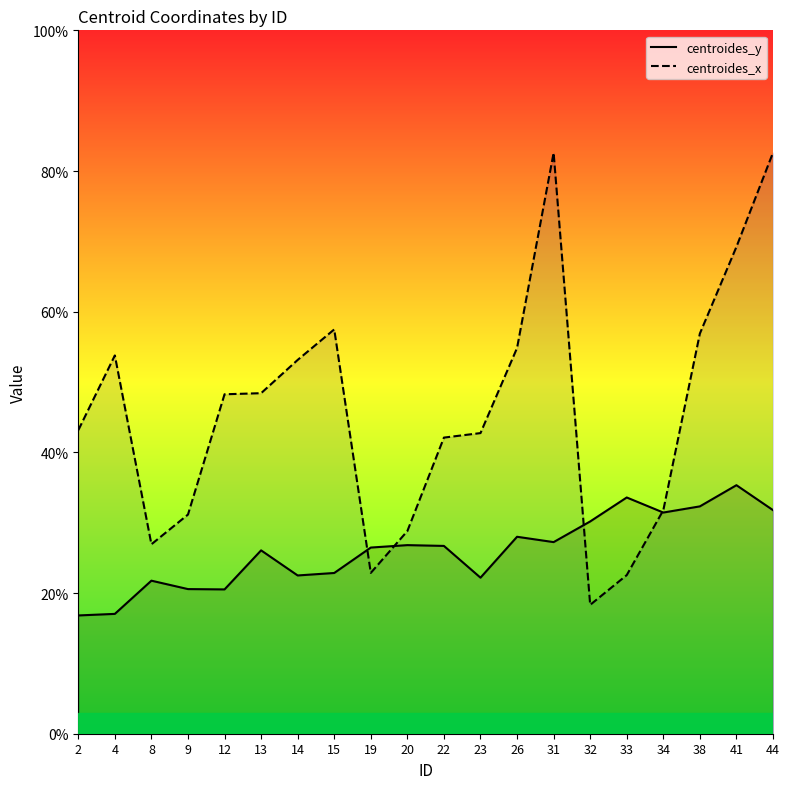

Which series has the largest range (max minus min)?

centroides_x